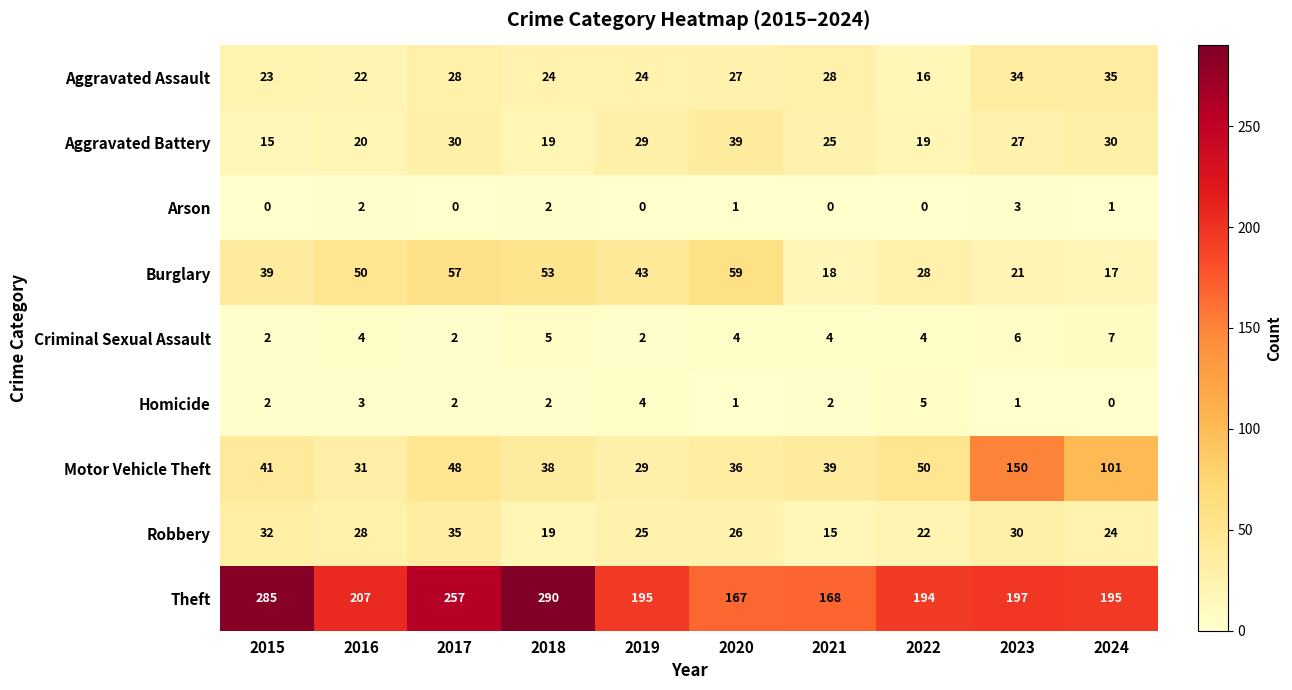

Count the number of categories in the chart.

10